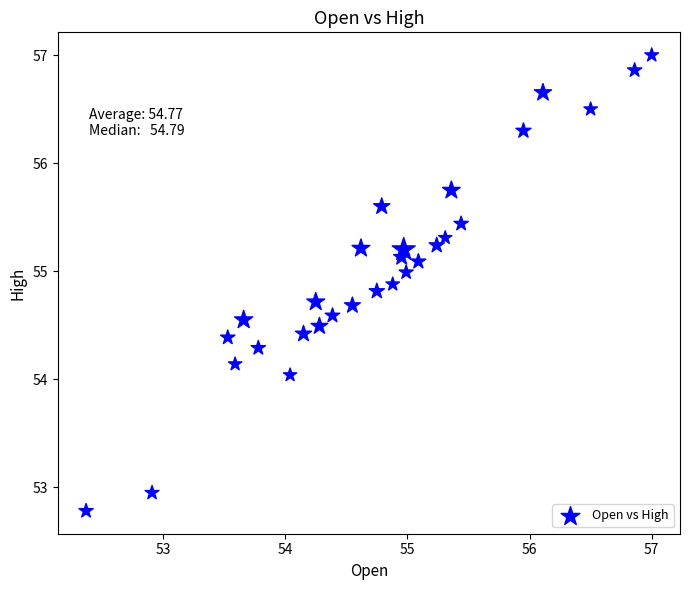

What is the range of Y values (max minus min)?

4.2